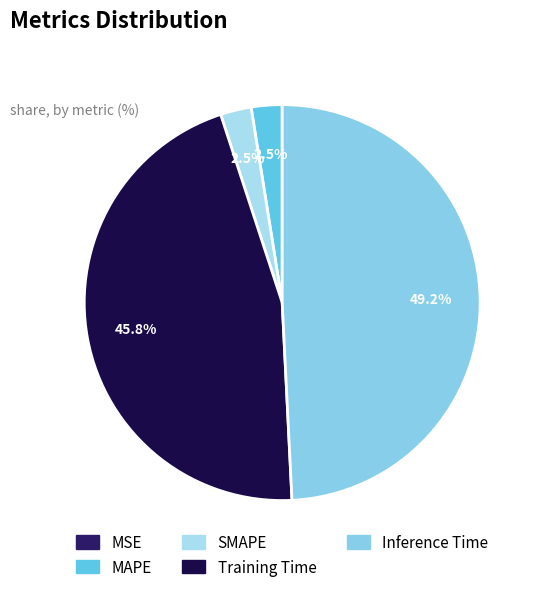

The SMAPE slice represents 3% of the pie. True or false?

True